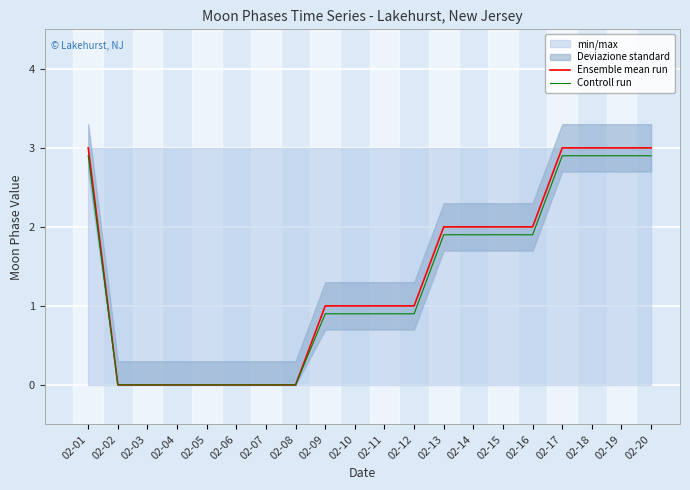

Which has a higher value, 02-06 or 02-08?

02-06